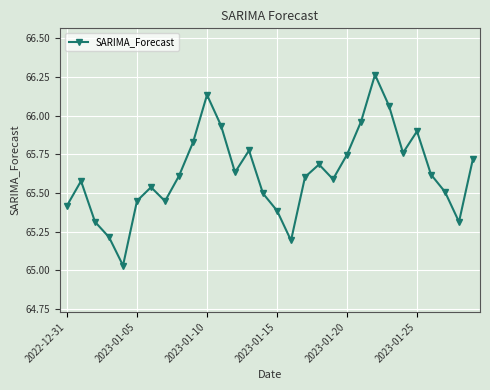

How many interior local peaks (higher than both neighbors) does the data have?

7